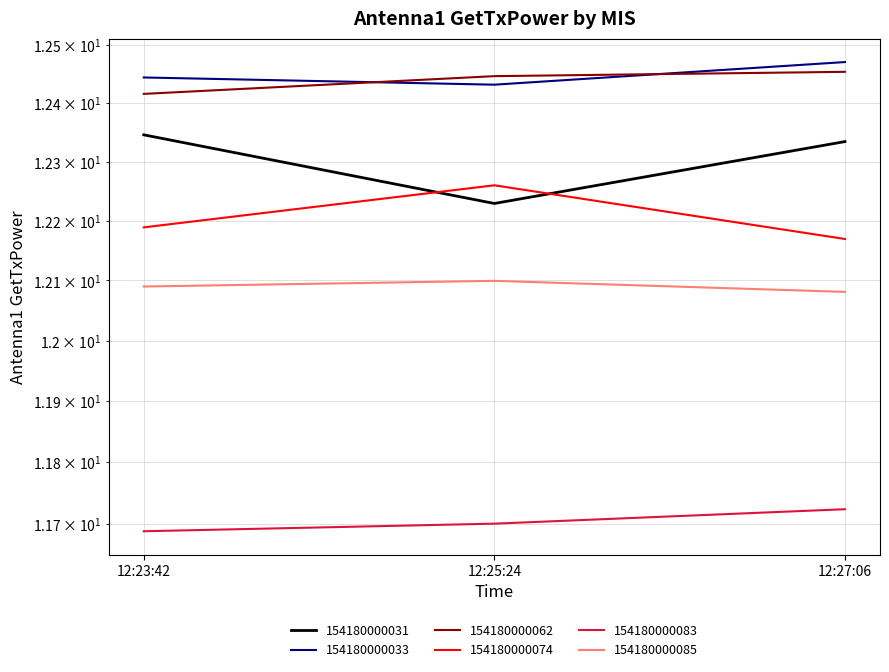

Is the value of 154180000083 at 12:23:42 greater than the value of 154180000062 at 12:23:42?

No